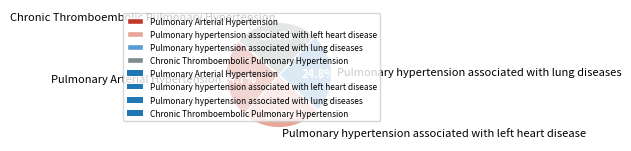

How many slices are in this pie chart?

4